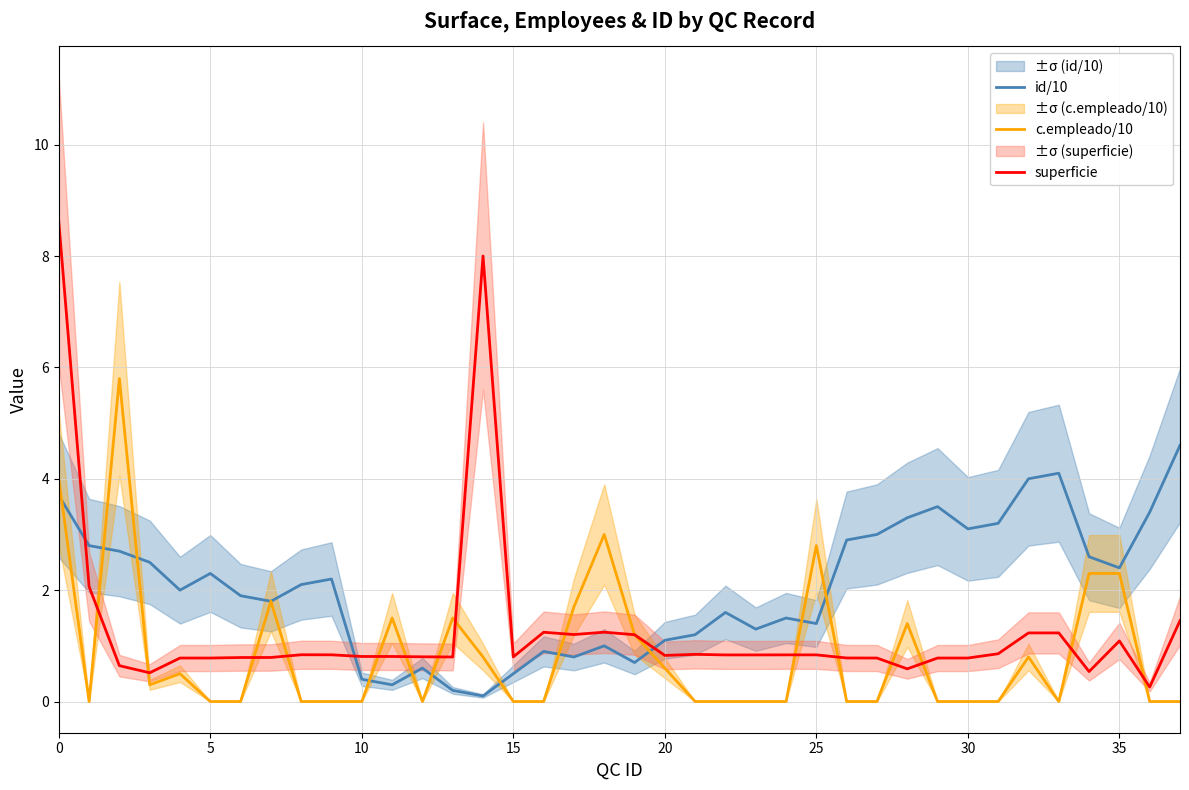

Count the number of categories in the chart.

38